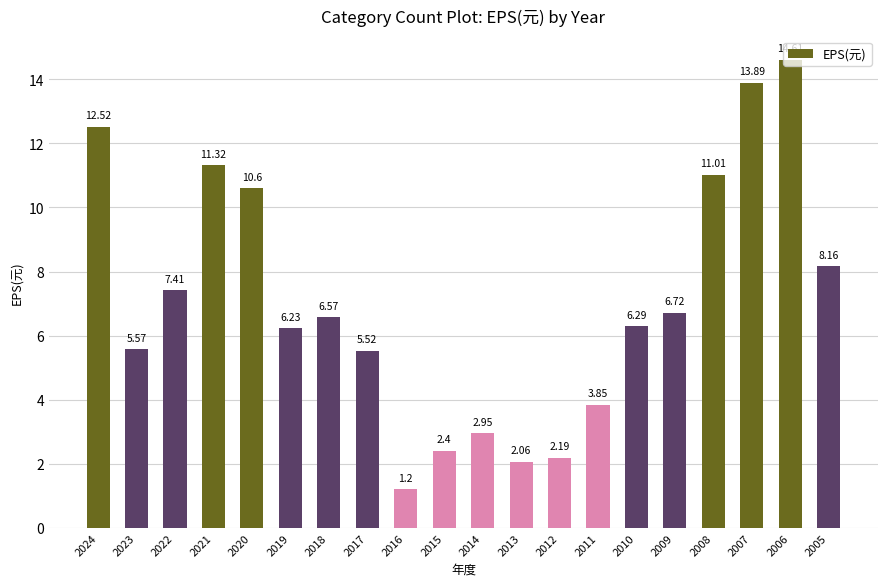

Rank the categories by value from lowest to highest.

2016, 2013, 2012, 2015, 2014, 2011, 2017, 2023, 2019, 2010, 2018, 2009, 2022, 2005, 2020, 2008, 2021, 2024, 2007, 2006